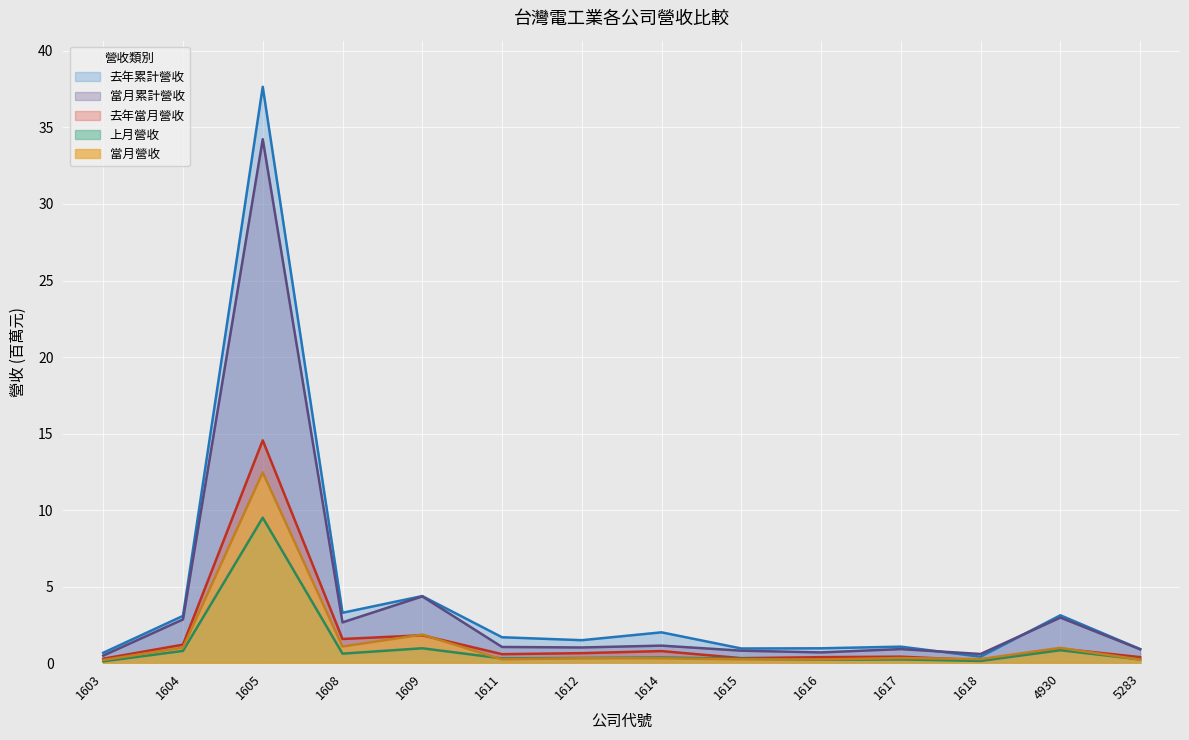

True or false: 去年當月營收 and 去年累計營收 cross at least once.

False